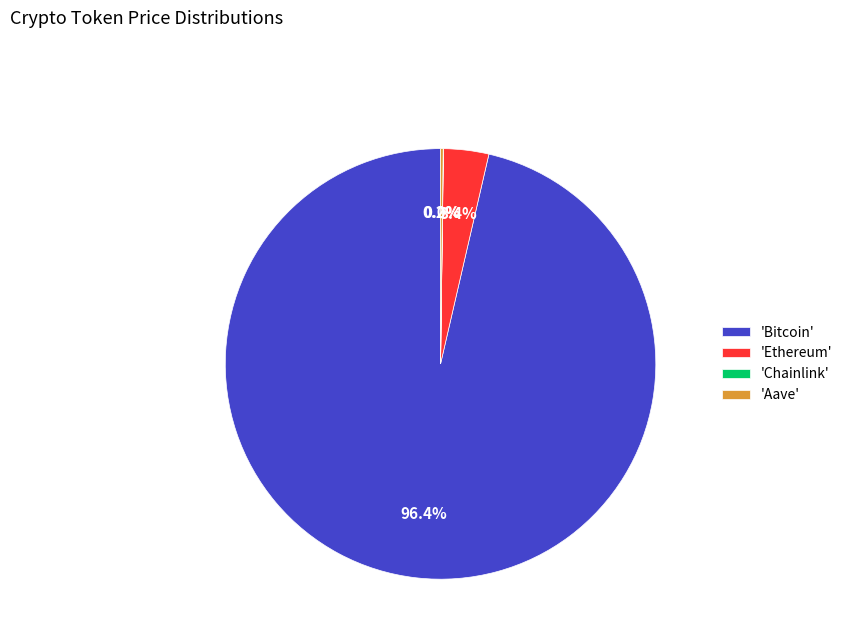

Is there any slice that represents more than half of the pie?

Yes